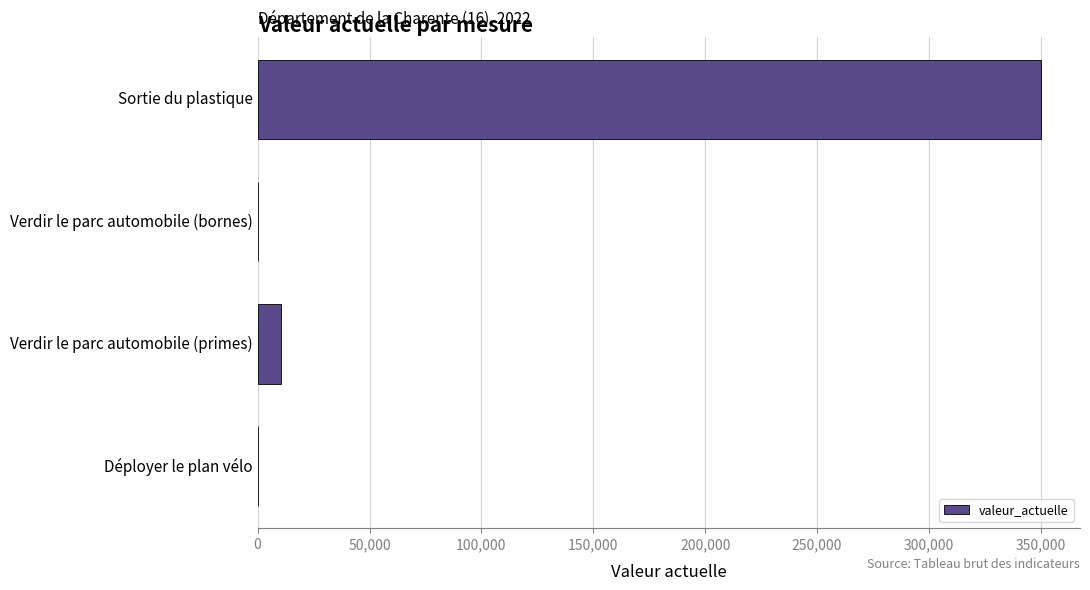

How many distinct data groups are displayed?

1